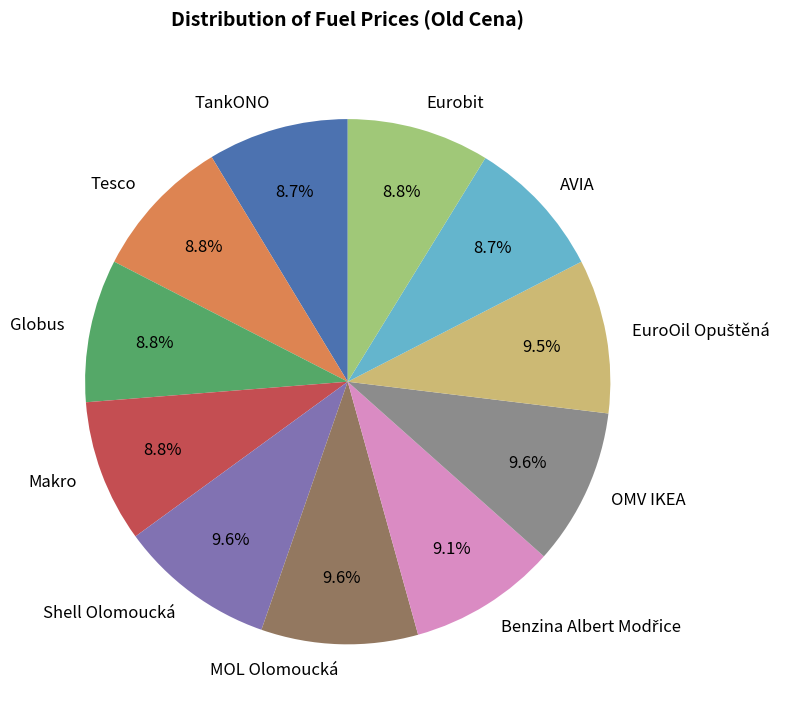

To the nearest percent, what is the combined percentage of Shell Olomoucká and TankONO?

18%